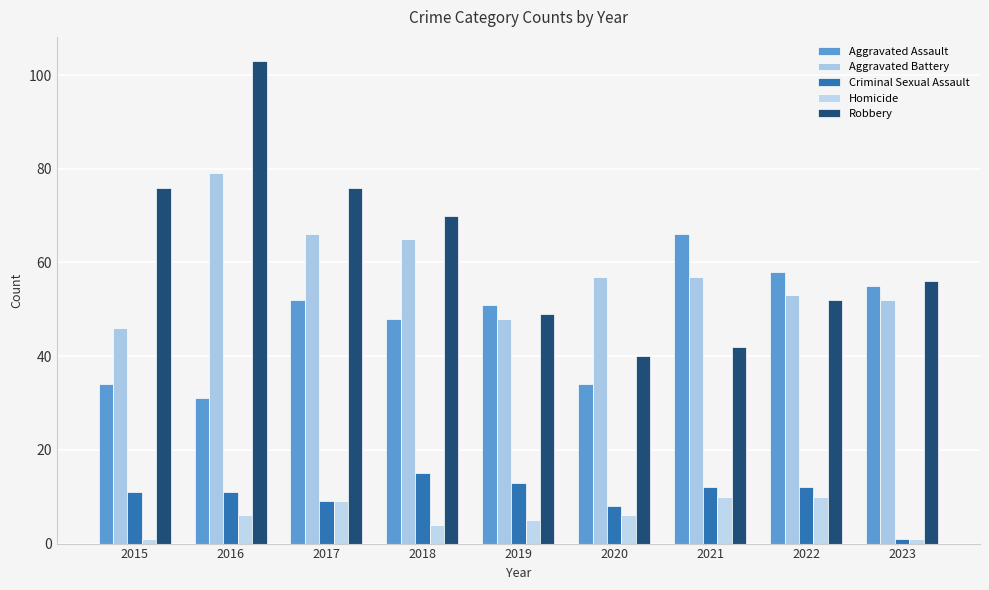

Reading right to left, extract all data points from this chart.

Aggravated Assault: 2023=55	2022=58	2021=66	2020=34	2019=51	2018=48	2017=52	2016=31	2015=34
Aggravated Battery: 2023=52	2022=53	2021=57	2020=57	2019=48	2018=65	2017=66	2016=79	2015=46
Criminal Sexual Assault: 2023=1	2022=12	2021=12	2020=8	2019=13	2018=15	2017=9	2016=11	2015=11
Homicide: 2023=1	2022=10	2021=10	2020=6	2019=5	2018=4	2017=9	2016=6	2015=1
Robbery: 2023=56	2022=52	2021=42	2020=40	2019=49	2018=70	2017=76	2016=103	2015=76